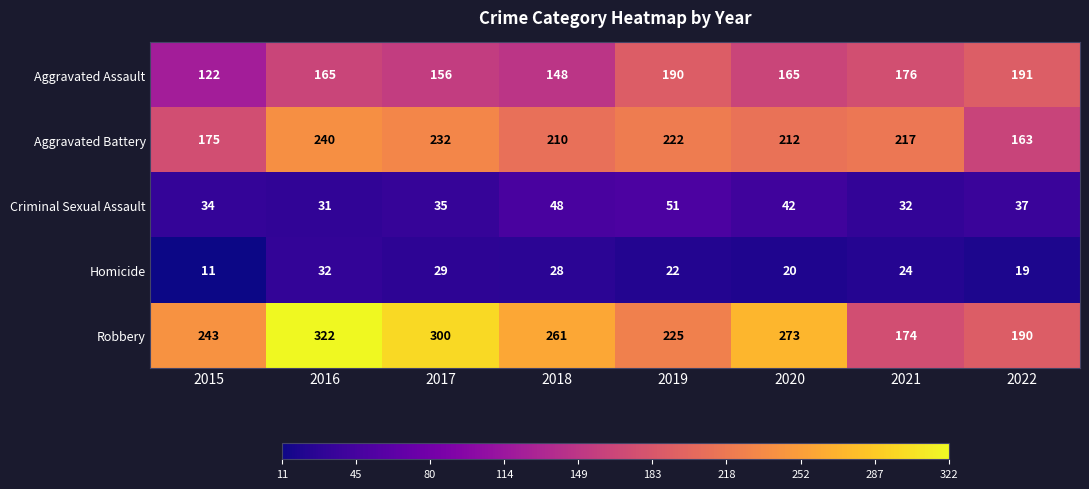

How many data points in Robbery are less than 261?

4